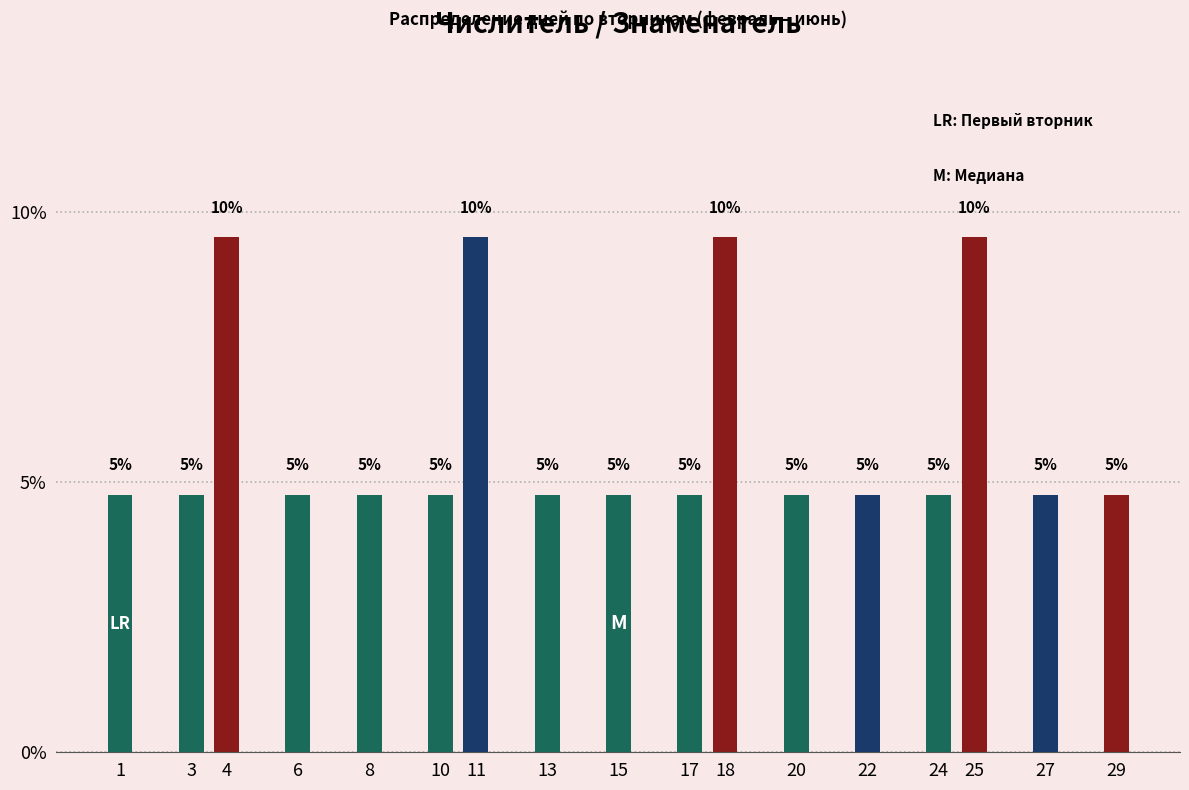

Are the bars horizontal?

No